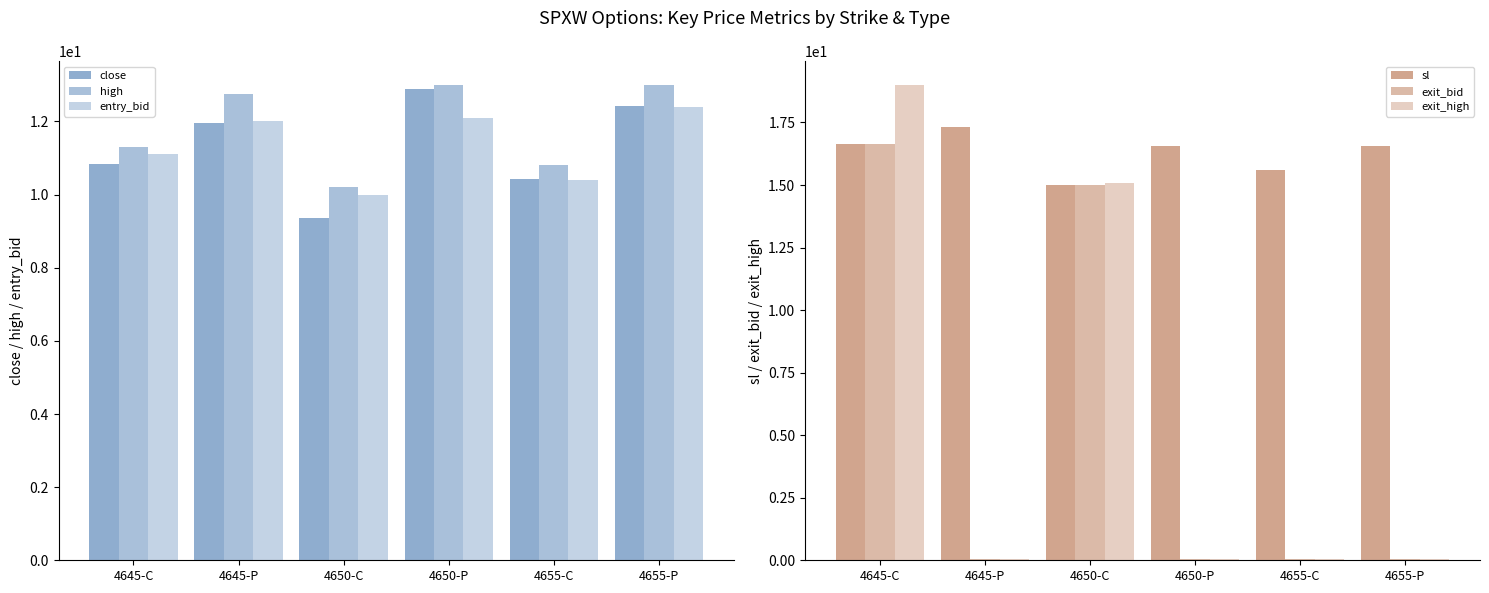

List the series in order of their peak value, lowest first.

entry_bid, close, high, exit_bid, sl, exit_high